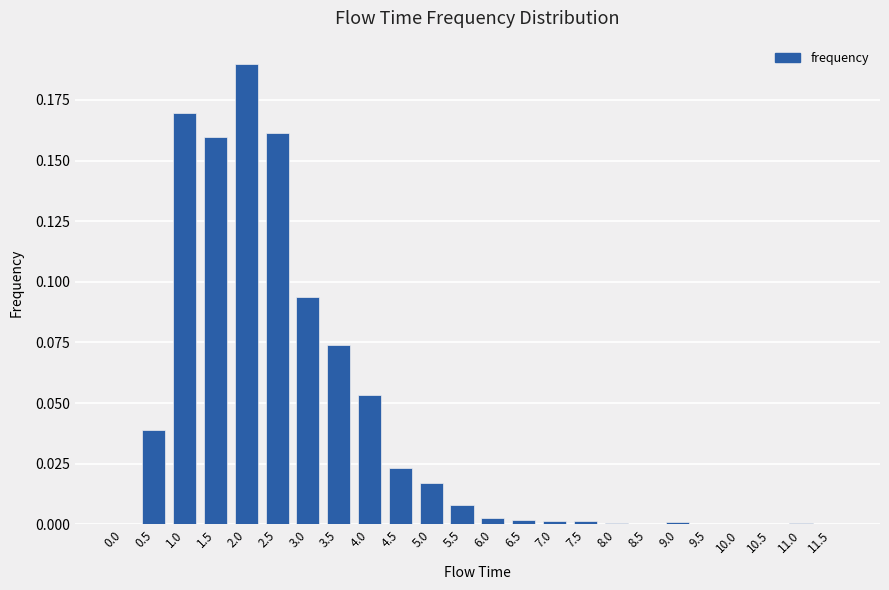

The value at 6.0 is 0.0. True or false?

True